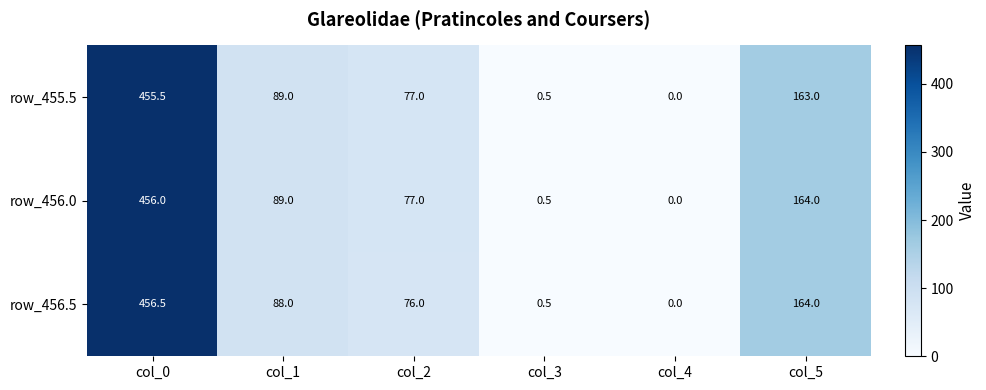

The value of row_456.0 at col_1 is 89.0. True or false?

True